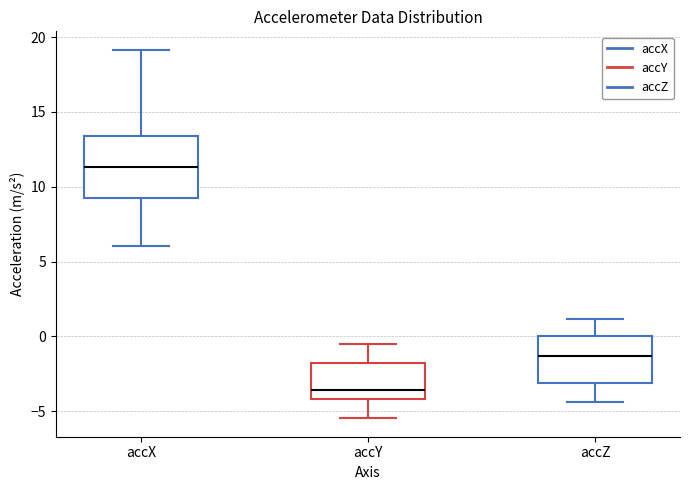

Reading left to right, transcribe this box plot: for each box, give where its median line is, the range the box spans, and where its two whiskers end, as read against the y-axis. The values are not printed on the chart, so give them approximately, as read against the axis.

accX: median 11.5, box 9.5 to 13.5, whiskers 6.0 to 19.0
accY: median -3.5, box -4.0 to -2.0, whiskers -5.5 to -0.5
accZ: median -1.5, box -3.0 to 0.0, whiskers -4.5 to 1.0